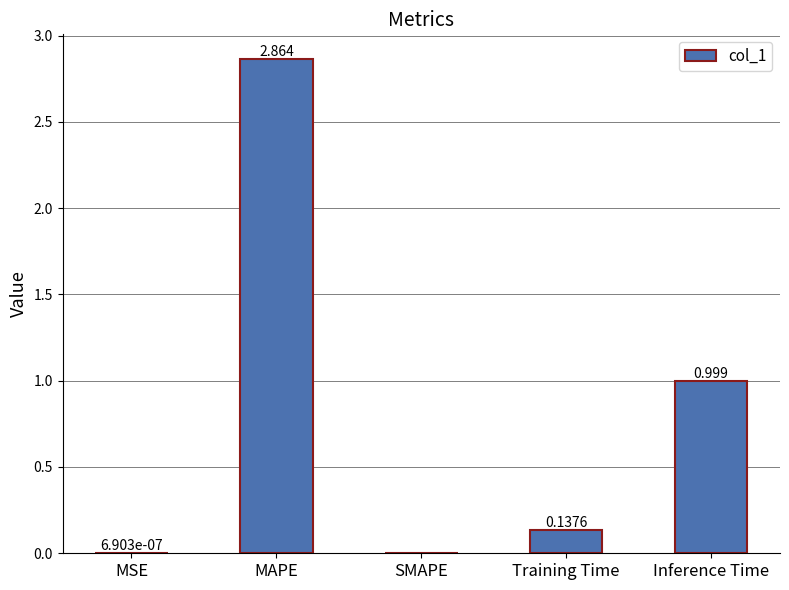

How many distinct data groups are displayed?

1